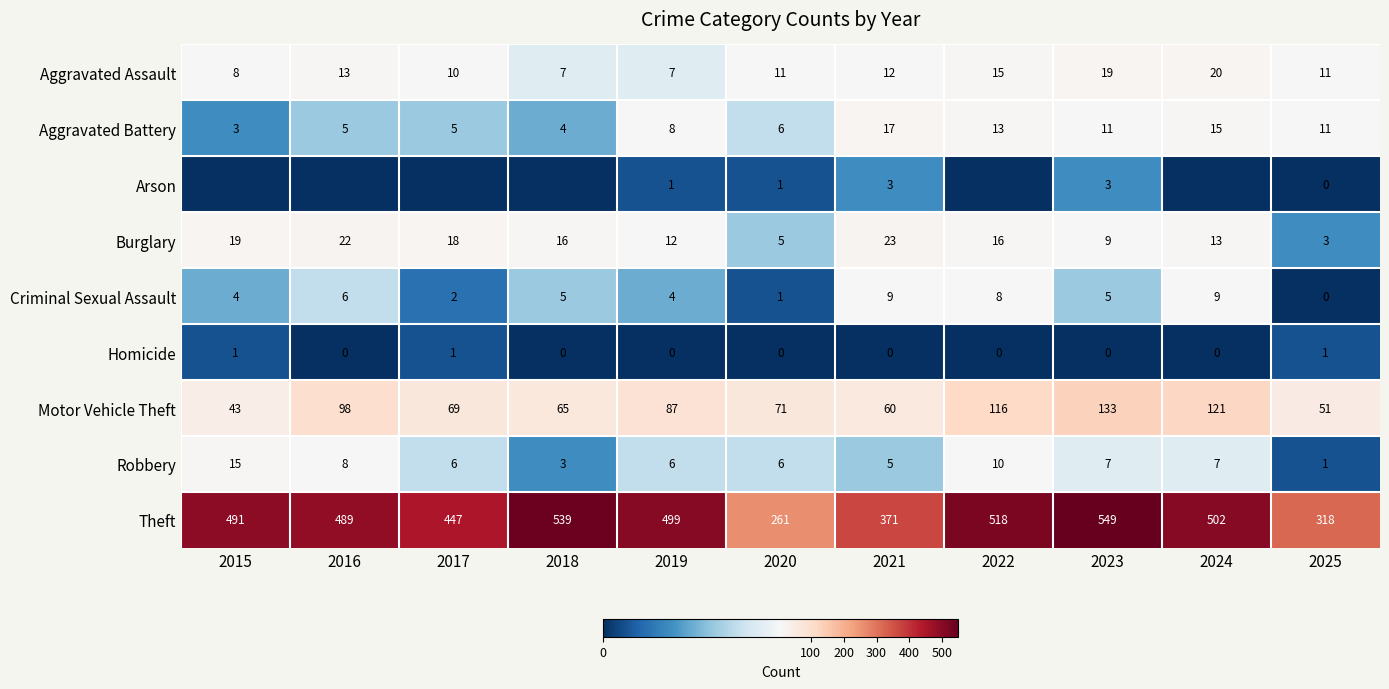

At which label does Robbery first exceed 6?

2015